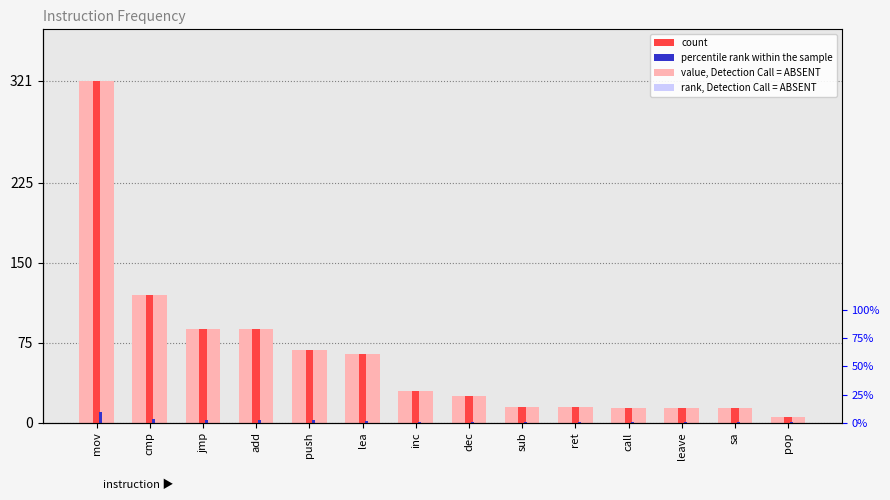

How many bars are there in each group?

3